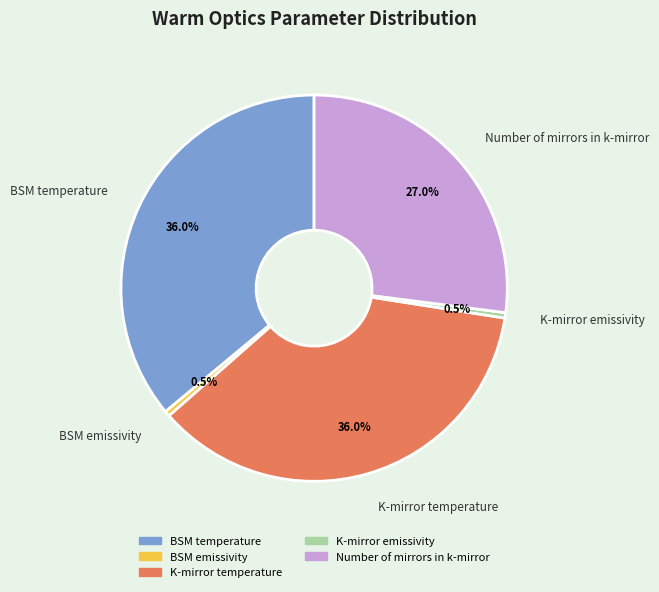

Between K-mirror temperature and BSM emissivity, which is larger?

K-mirror temperature